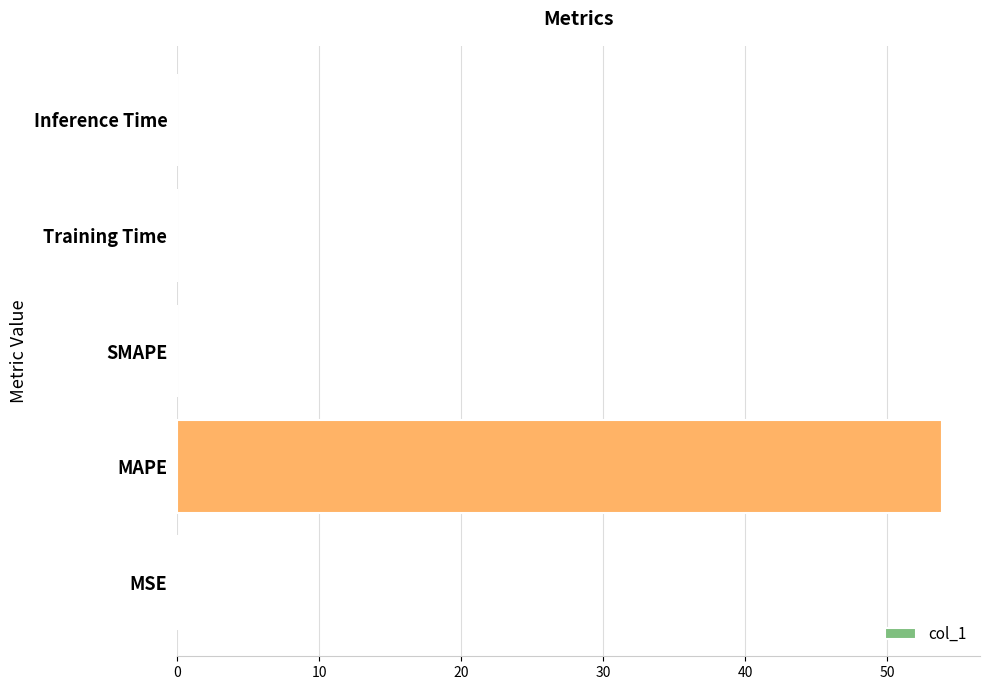

Which category has the highest value across all series?

MAPE